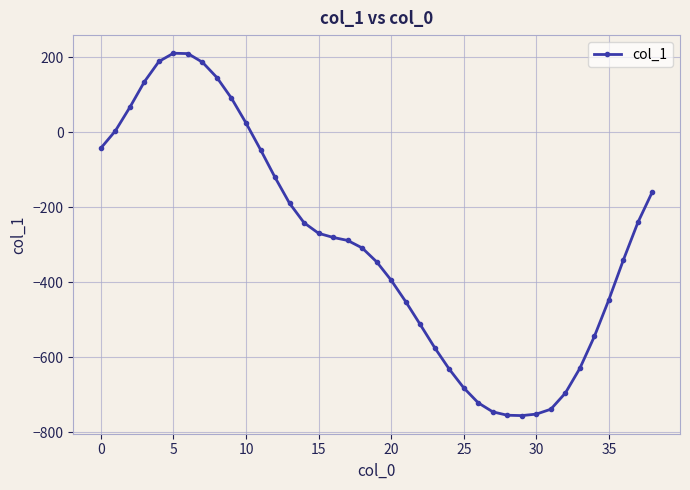

What is the value of the 30th point from the left?

-755